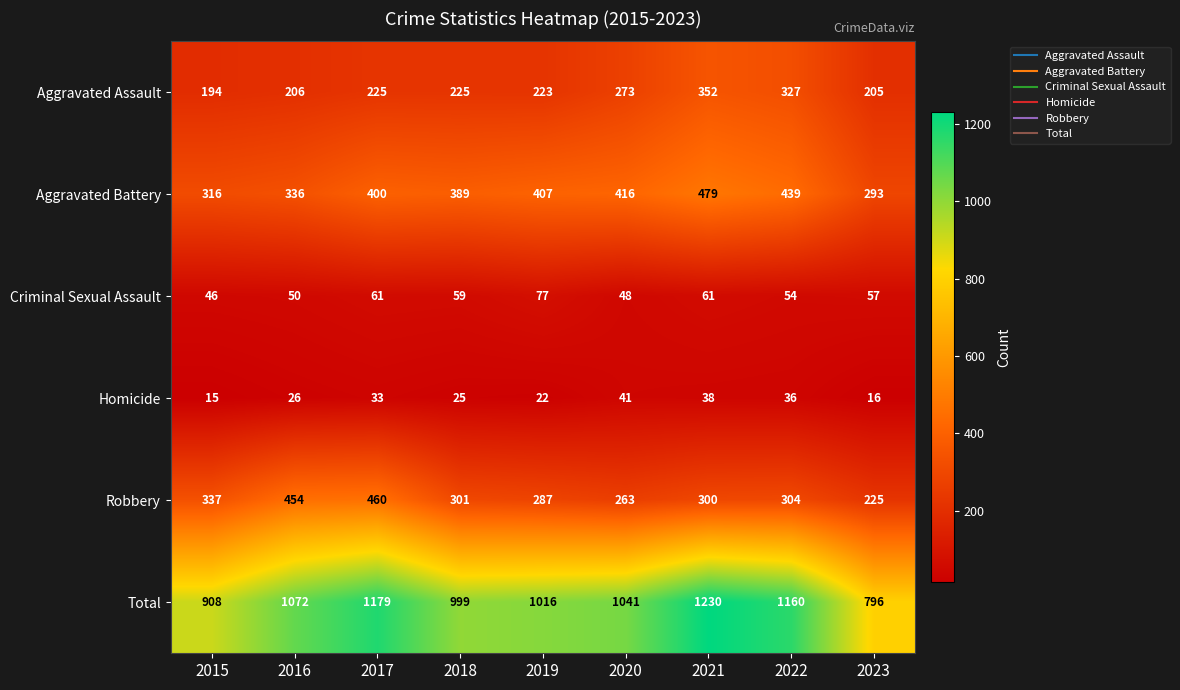

True or false: Total has a value of 1886 at 2016.

False